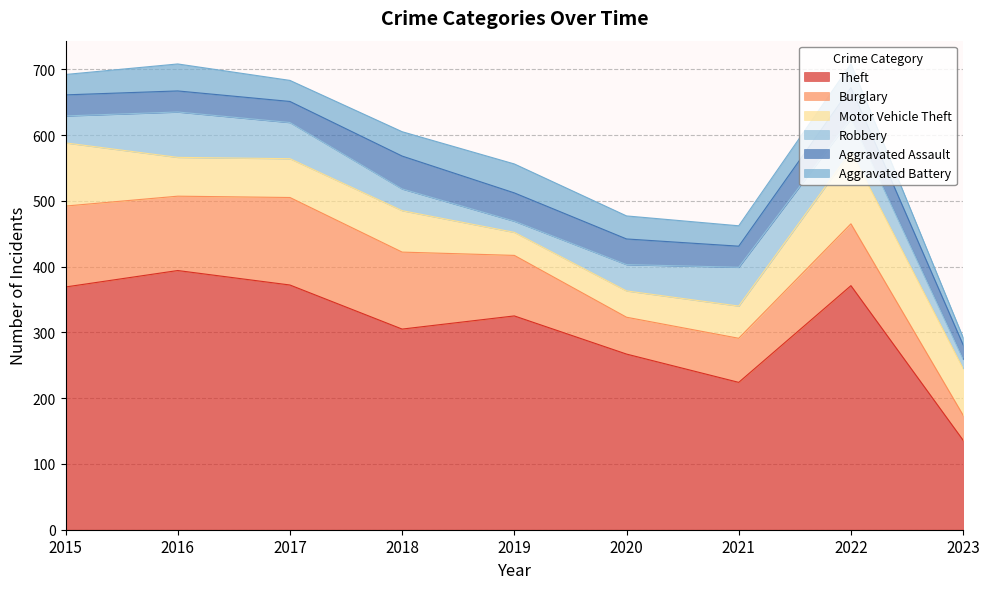

At 2018, list the series in order from largest to smallest.

Theft, Burglary, Motor Vehicle Theft, Aggravated Assault, Aggravated Battery, Robbery